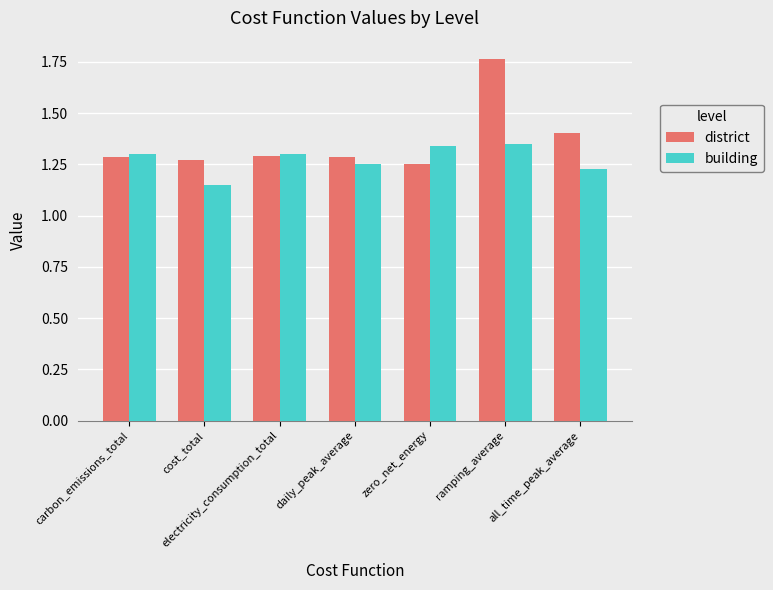

Is the value of building at cost_total greater than the value of district at carbon_emissions_total?

No